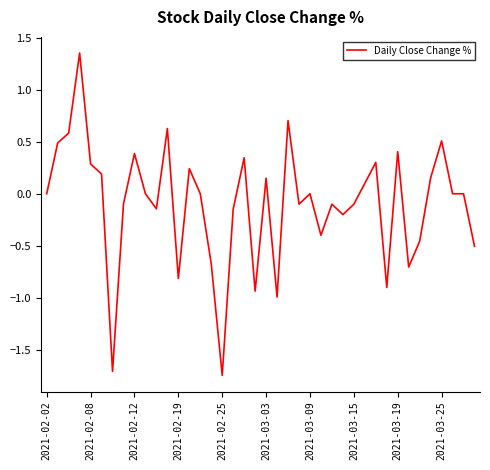

Does the chart display data point markers on the line(s)?

No